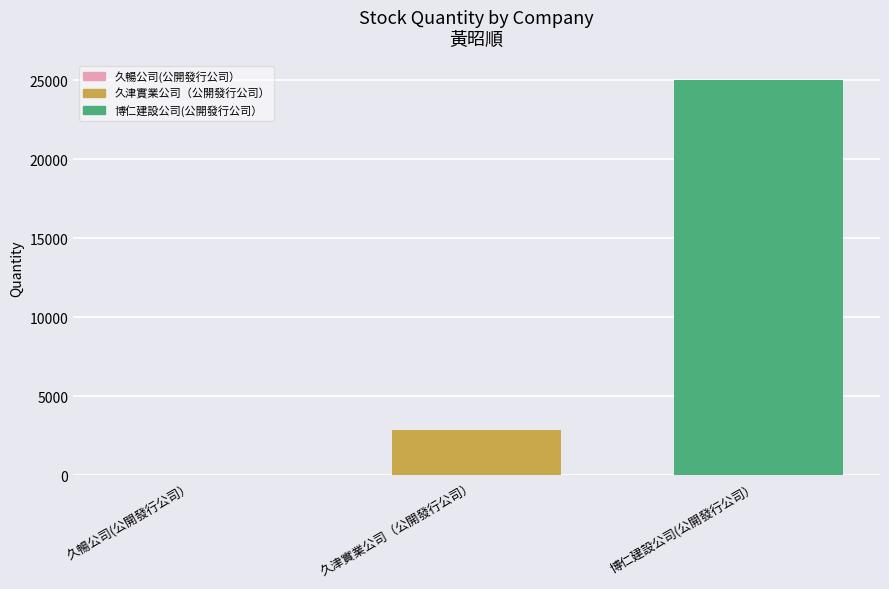

The value of 久津實業公司（公開發行公司） at 久津實業公司（公開發行公司） is 967.0. True or false?

False